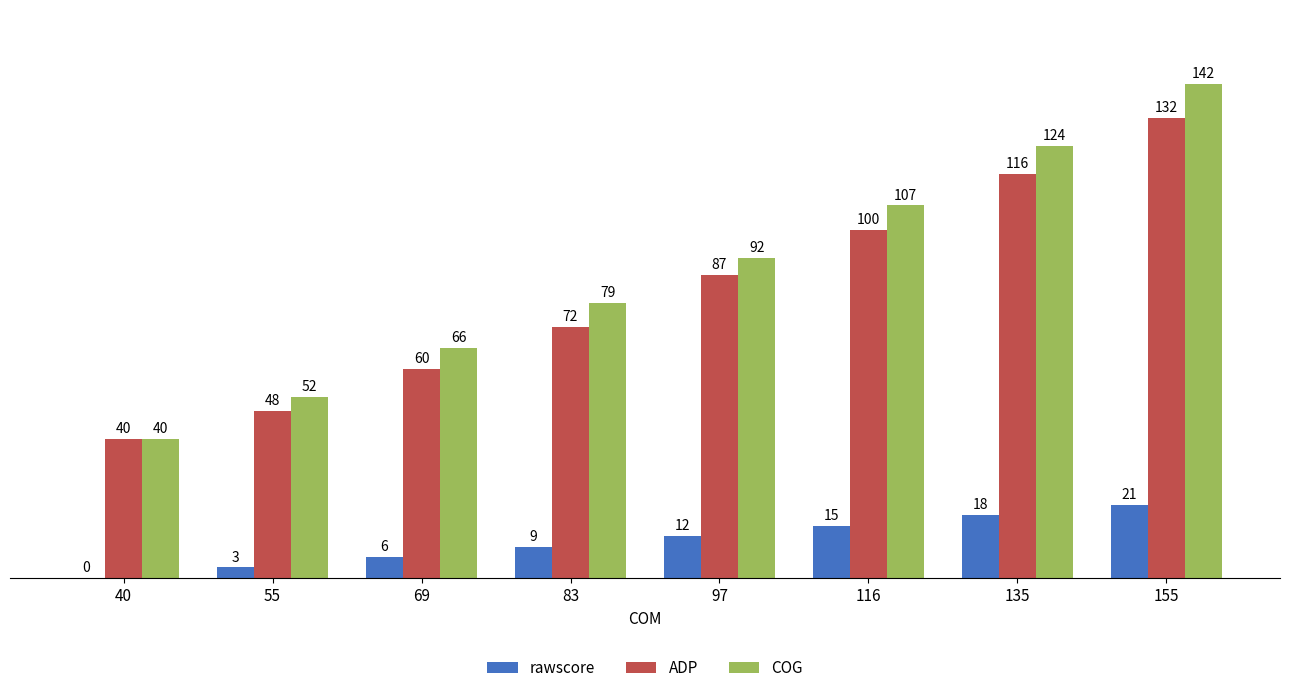

Count the COG values in the range 66 to 124.

5